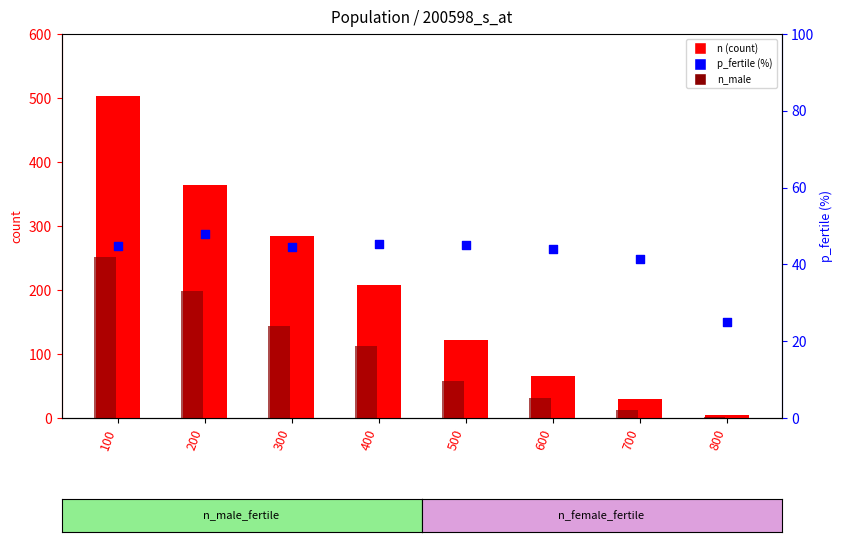

At how many categories does at least one series exceed 99?

5